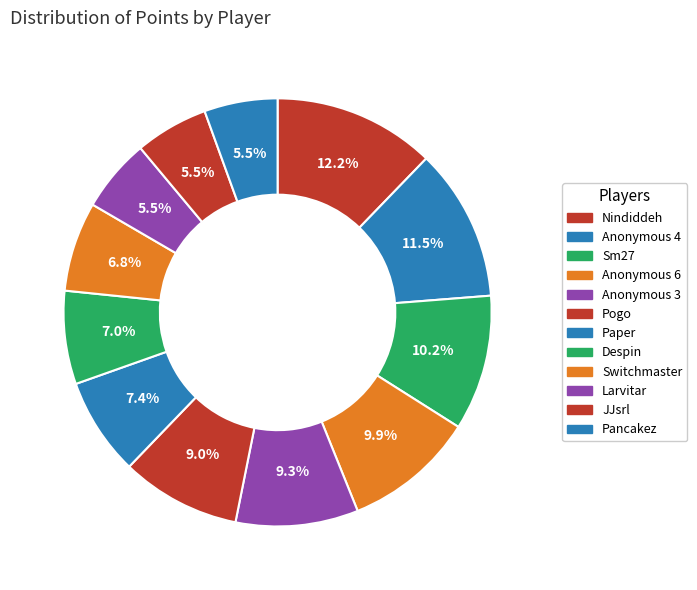

Rank the categories by value from lowest to highest.

Larvitar, JJsrl, Pancakez, Switchmaster, Despin, Paper, Pogo, Anonymous 3, Anonymous 6, Sm27, Anonymous 4, Nindiddeh